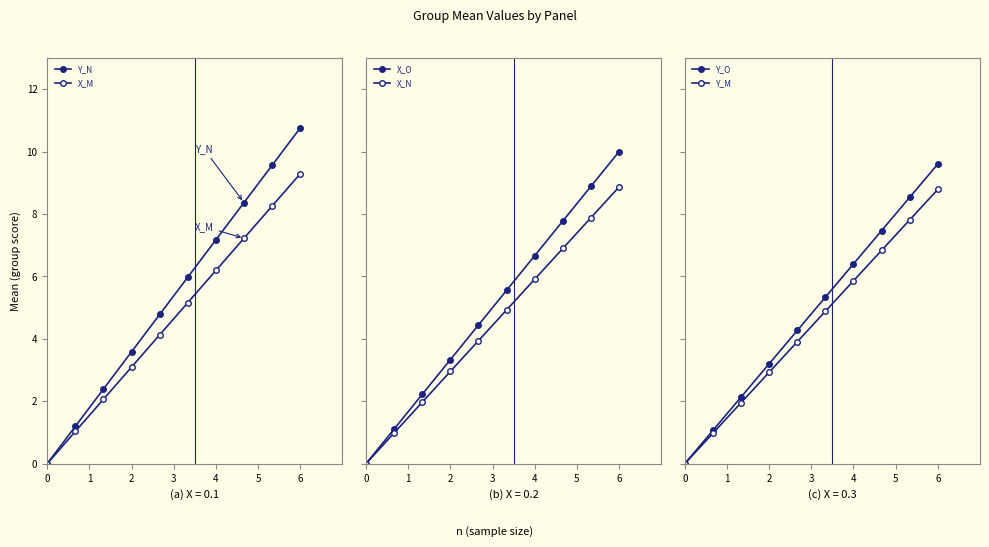

What is the sum of all X_M values?

46.4